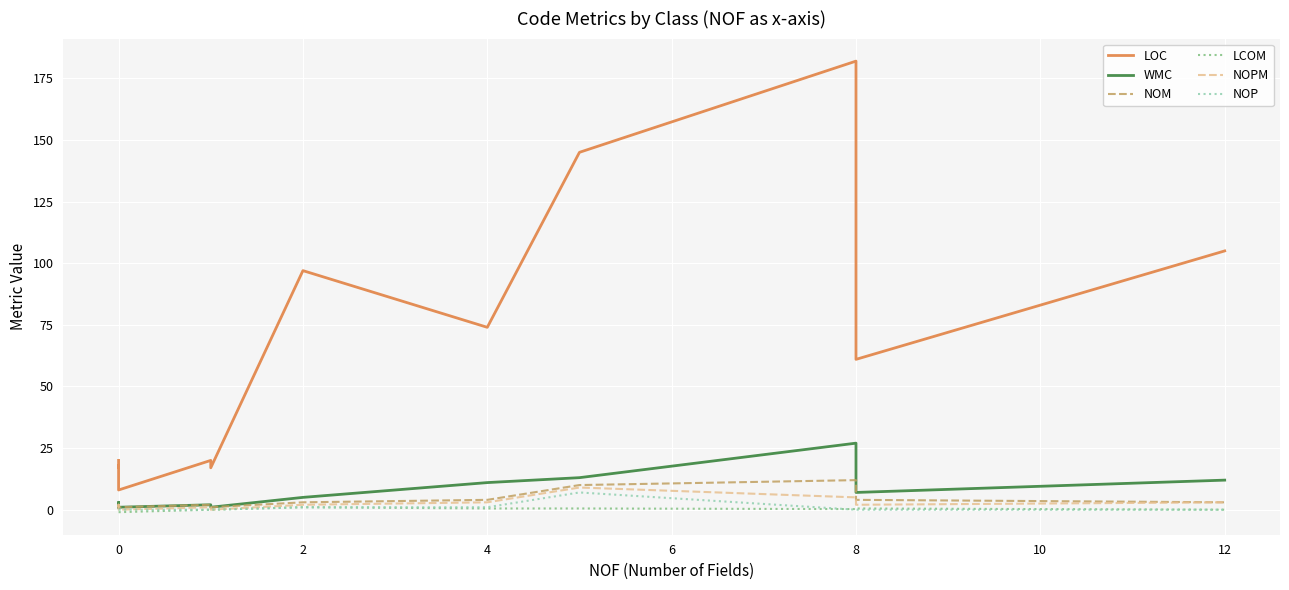

What is the value of the NOP point at the 13th from the left?

1.0